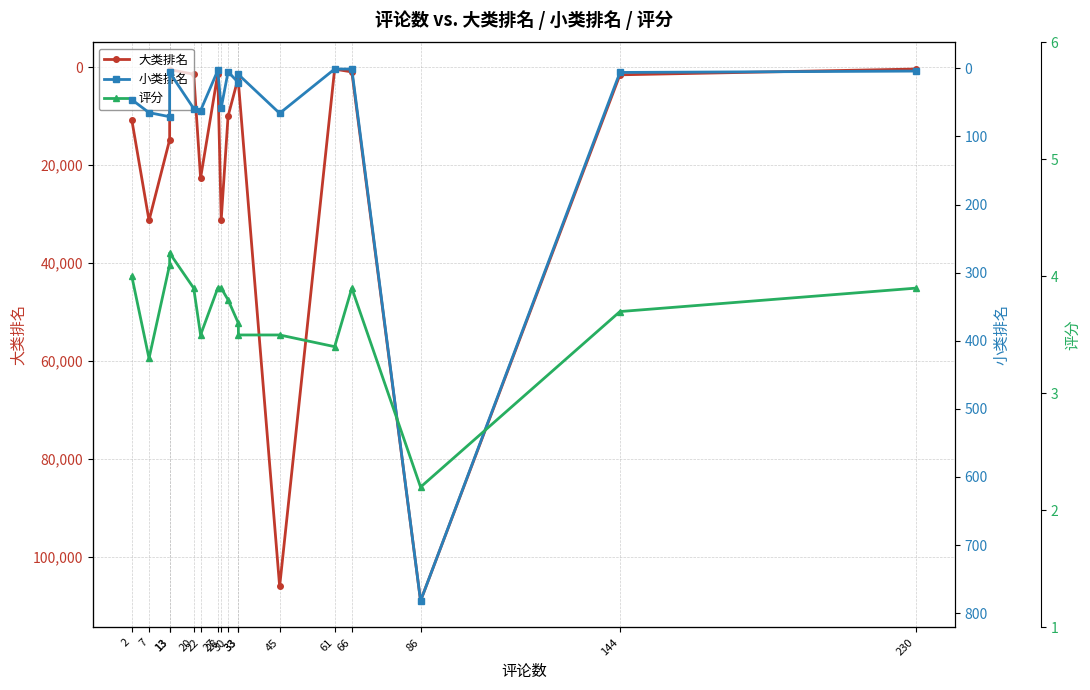

How many distinct data groups are displayed?

3